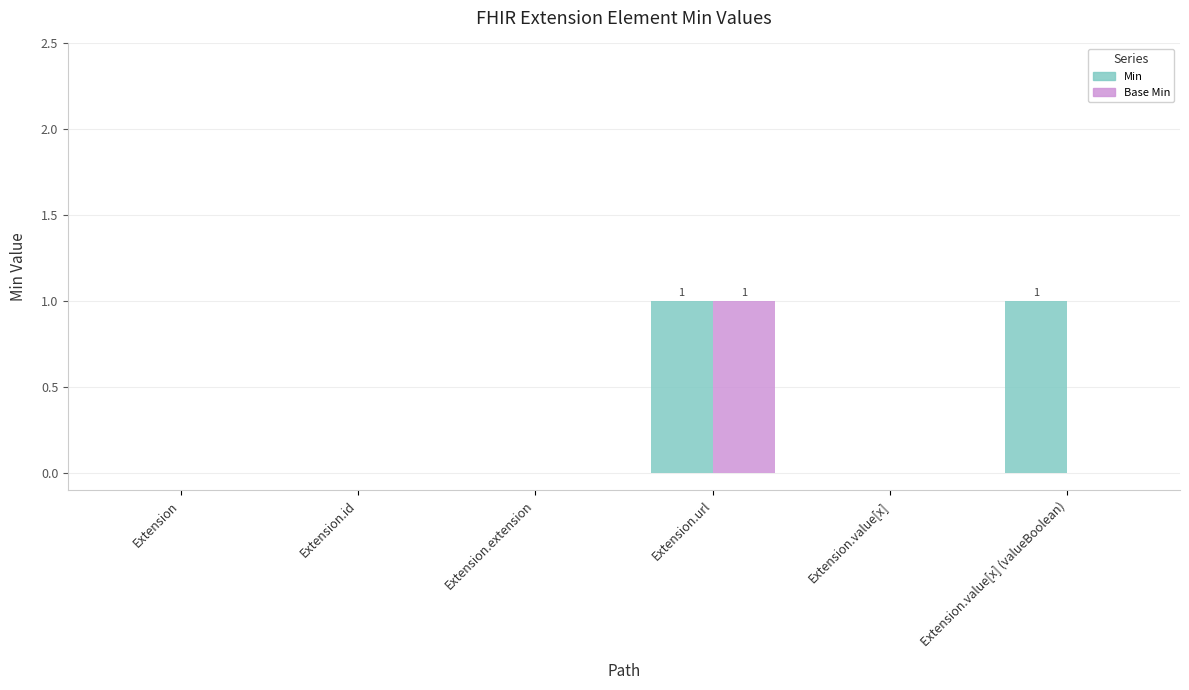

What is the highest value of the Min series?

1